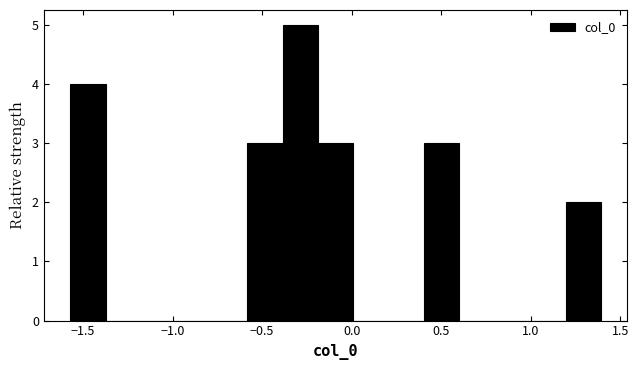

Read against the x-axis, roughly where is the centre of the tallest bar?

-0.30